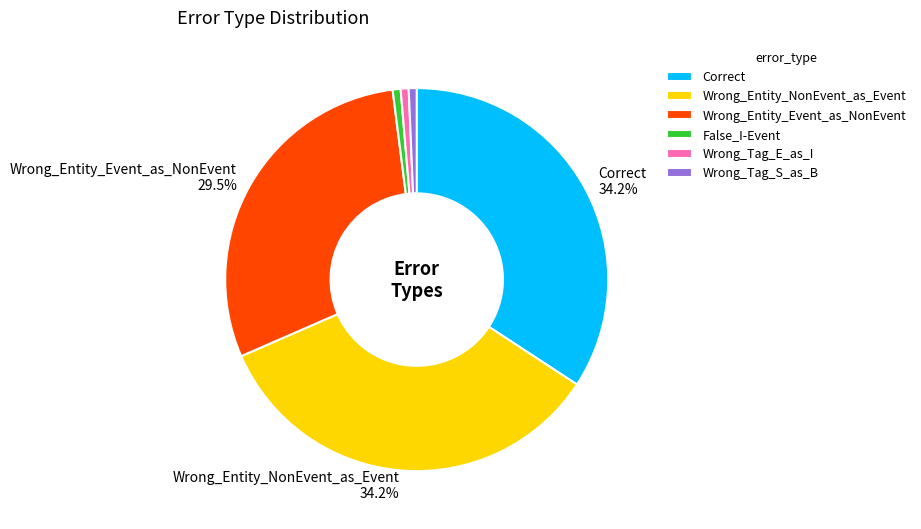

How many slices are in this pie chart?

6